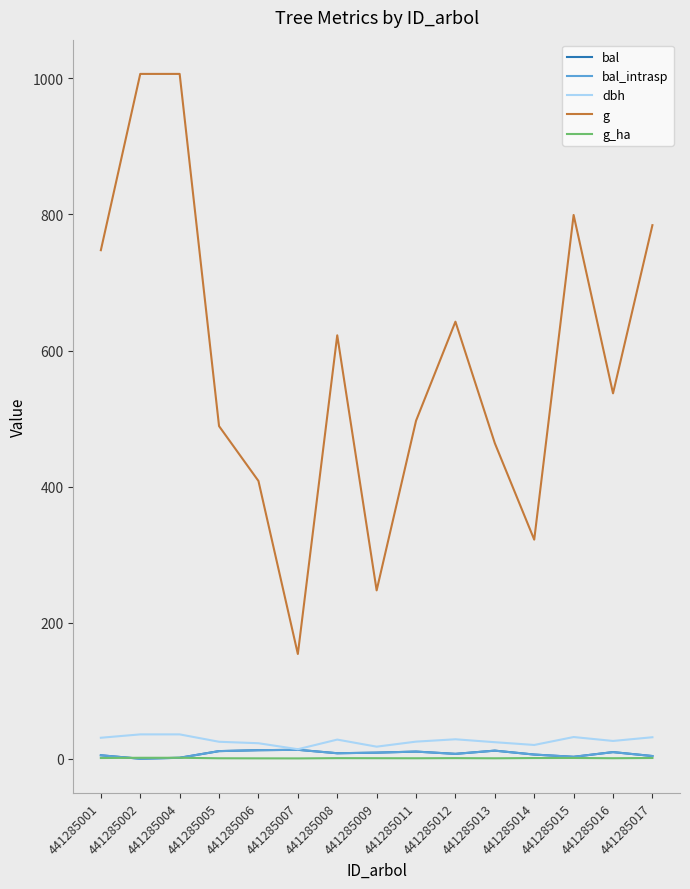

What is the difference between the second highest and minimum values in the g series?

852.7